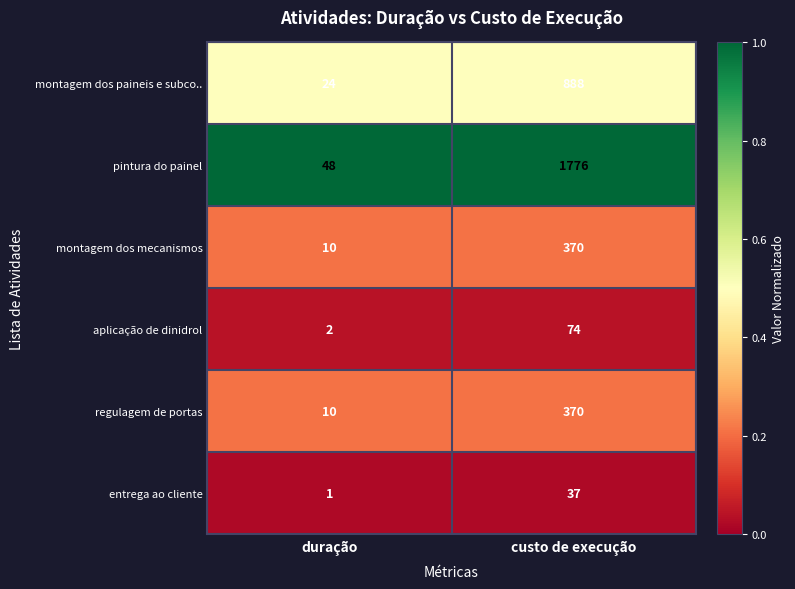

The value of aplicação de dinidrol at duração is 1. True or false?

False